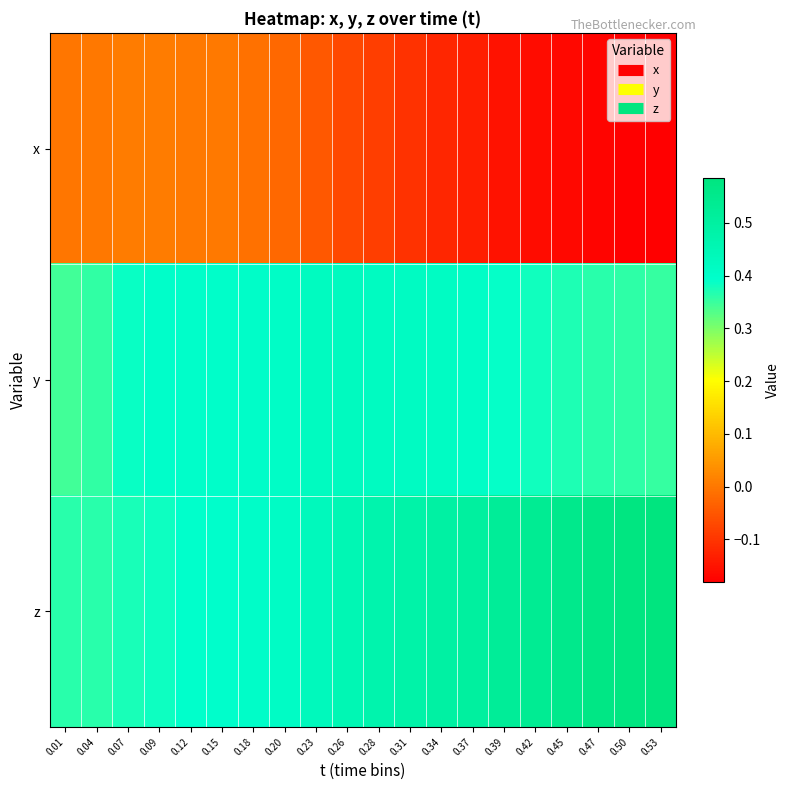

Reading left to right, extract all data points from this chart.

x: 0.01=-0.0	0.04=-0.0	0.07=0.0	0.09=0.0	0.12=0.0	0.15=0.0	0.18=-0.0	0.20=-0.0	0.23=-0.0	0.26=-0.1	0.28=-0.1	0.31=-0.1	0.34=-0.1	0.37=-0.1	0.39=-0.2	0.42=-0.2	0.45=-0.2	0.47=-0.2	0.50=-0.2	0.53=-0.2
y: 0.01=0.3	0.04=0.4	0.07=0.4	0.09=0.4	0.12=0.4	0.15=0.4	0.18=0.4	0.20=0.4	0.23=0.4	0.26=0.4	0.28=0.4	0.31=0.4	0.34=0.4	0.37=0.4	0.39=0.4	0.42=0.4	0.45=0.4	0.47=0.4	0.50=0.4	0.53=0.4
z: 0.01=0.4	0.04=0.4	0.07=0.4	0.09=0.4	0.12=0.4	0.15=0.4	0.18=0.4	0.20=0.4	0.23=0.4	0.26=0.5	0.28=0.5	0.31=0.5	0.34=0.5	0.37=0.5	0.39=0.5	0.42=0.5	0.45=0.6	0.47=0.6	0.50=0.6	0.53=0.6